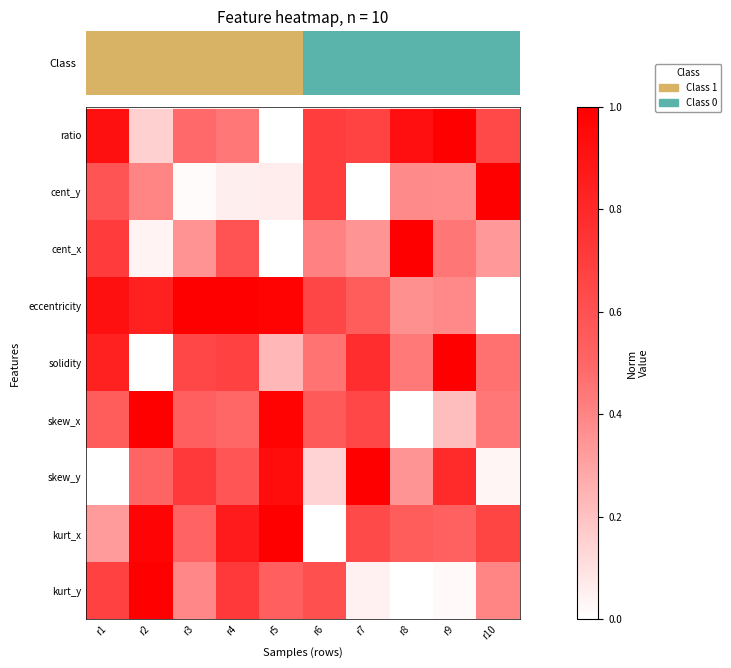

Which label corresponds to the largest value in the chart?

r9